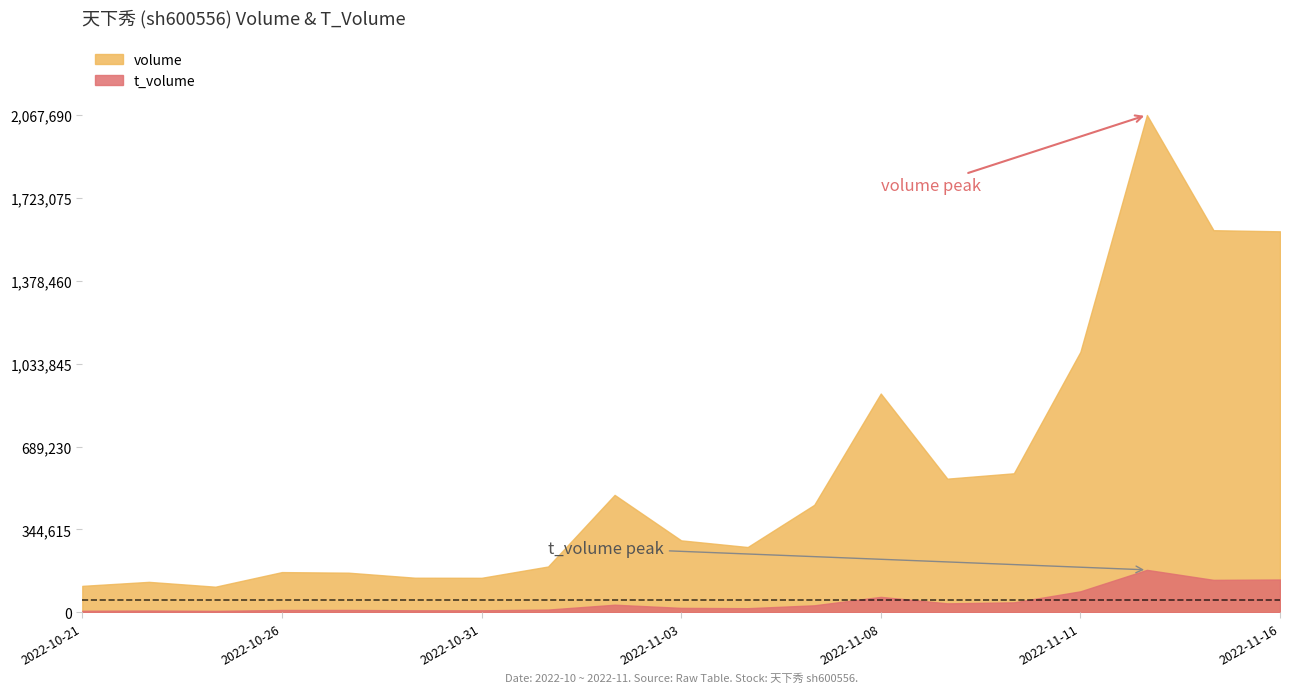

True or false: volume and t_volume cross at least once.

False